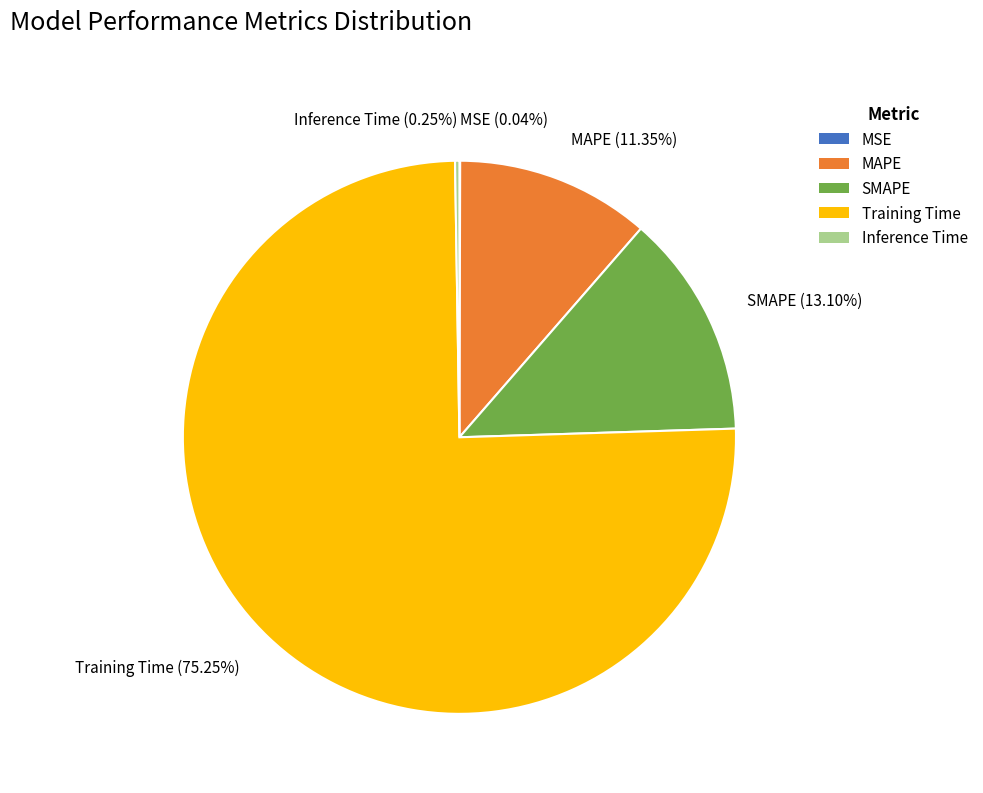

What is the largest slice in the pie chart?

Training Time